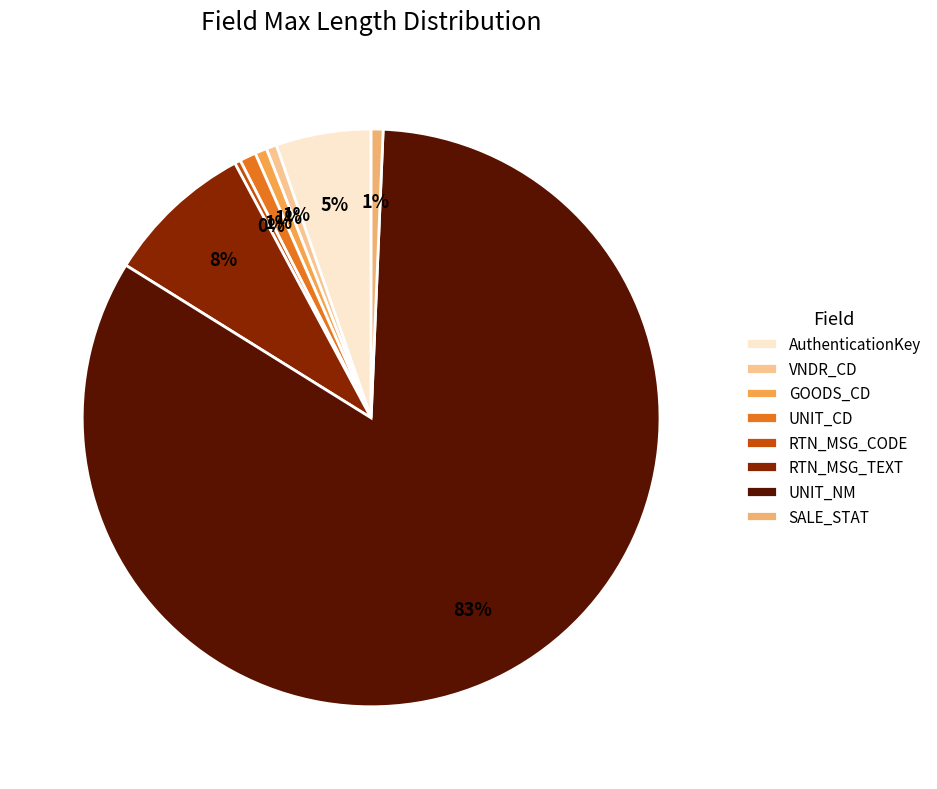

Is it true that RTN_MSG_CODE is 0% of the pie?

True